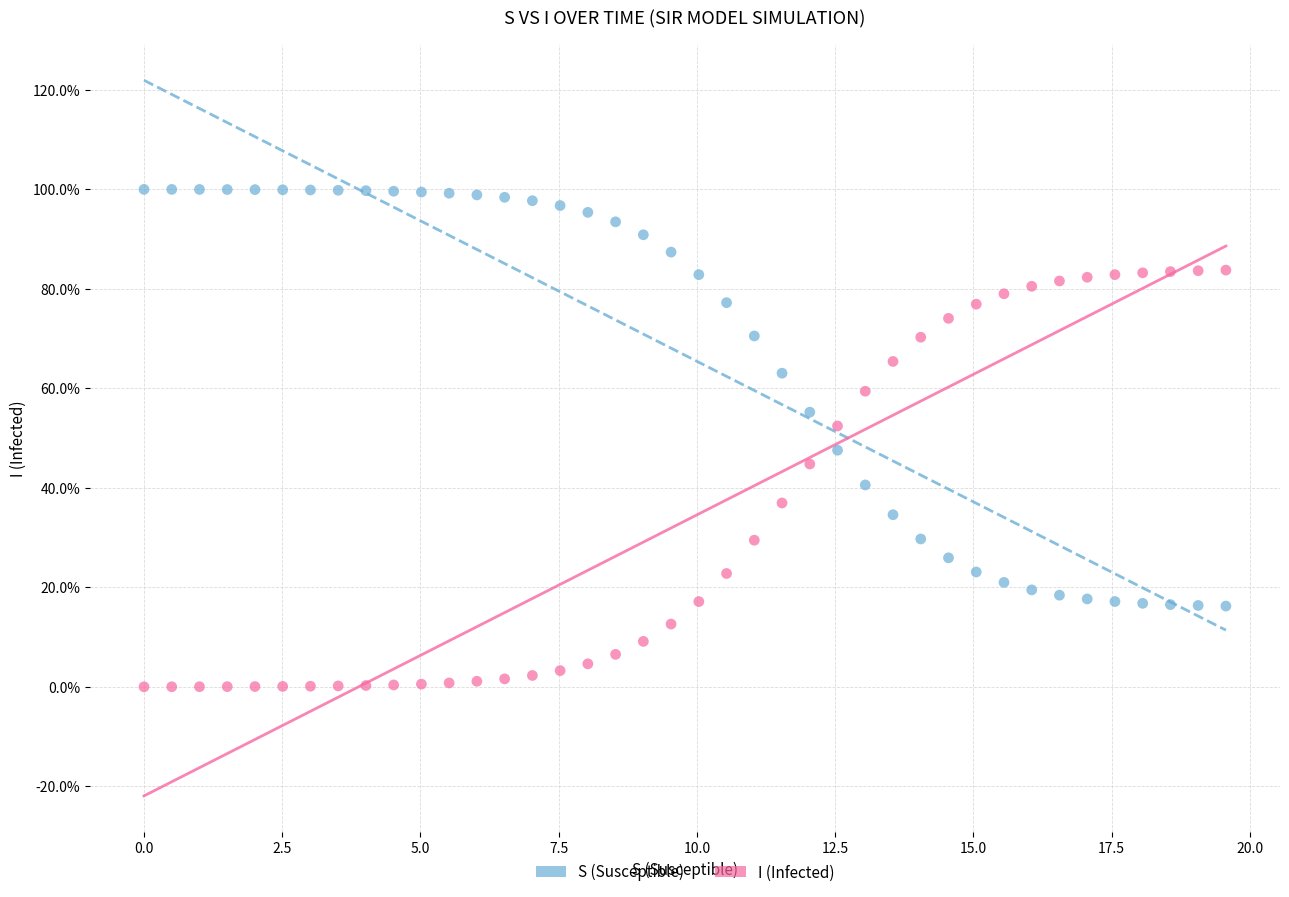

What are all the series names shown in the legend?

S (Susceptible), I (Infected)